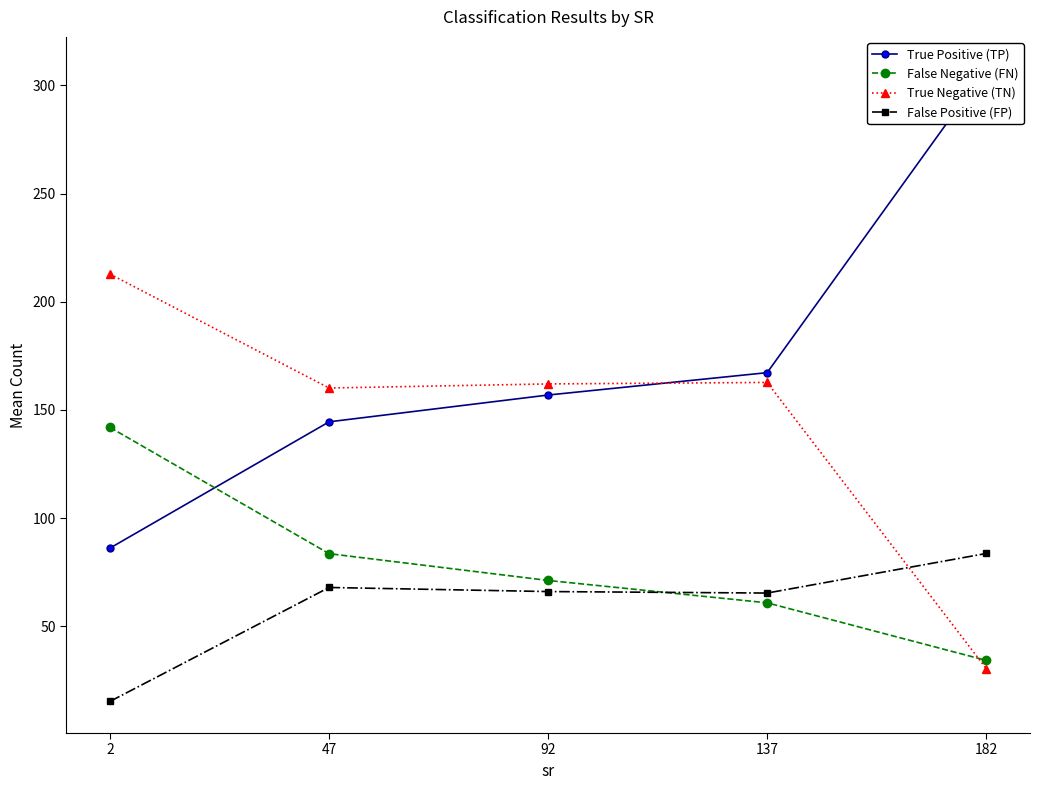

At which label does False Negative (FN) reach its minimum?

182